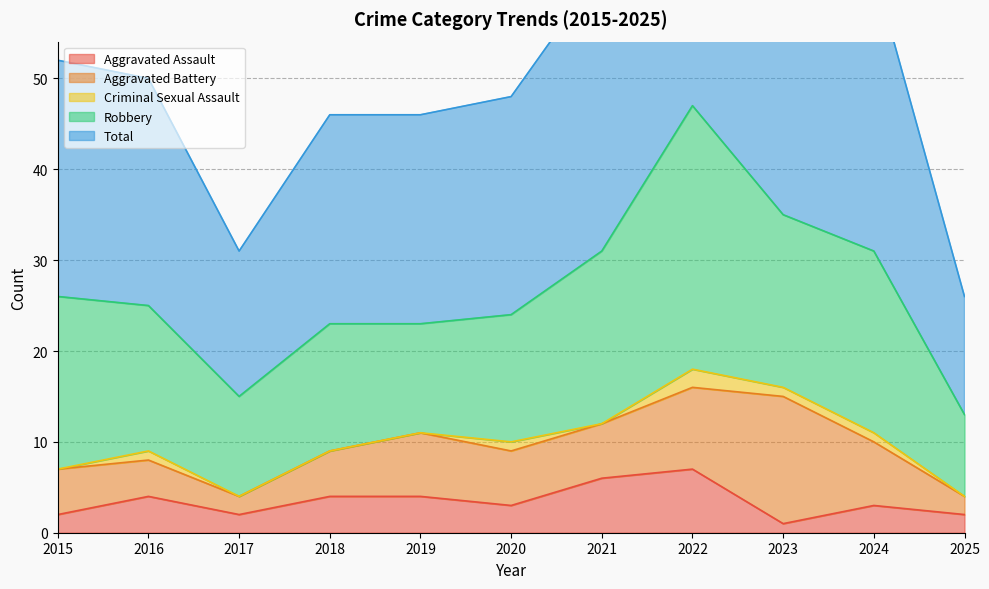

True or false: Total and Aggravated Battery cross at least once.

False